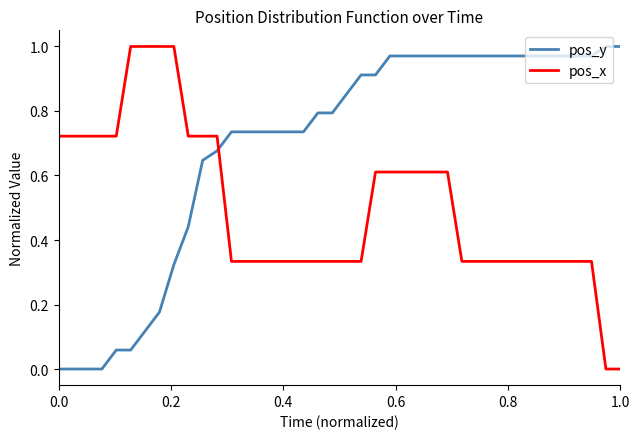

What is the sum of all pos_x values?

20.1